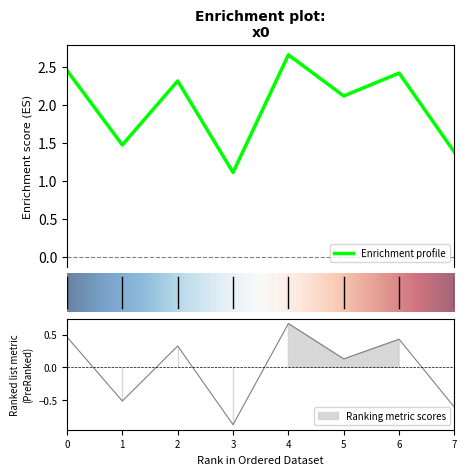

What is the approximate value at 7?

1.4